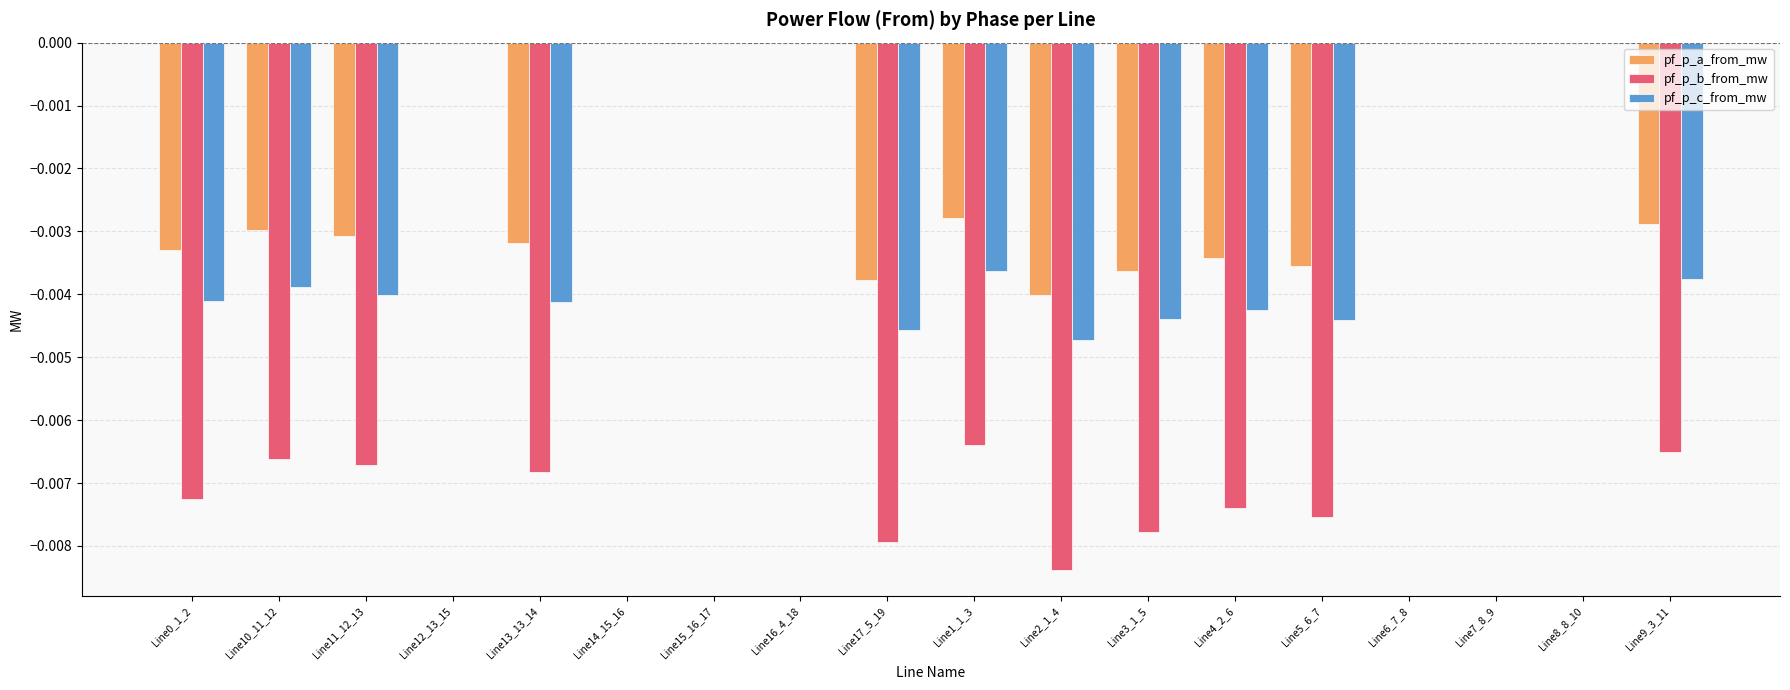

Is the value of pf_p_c_from_mw at Line5_6_7 greater than the value of pf_p_a_from_mw at Line11_12_13?

No